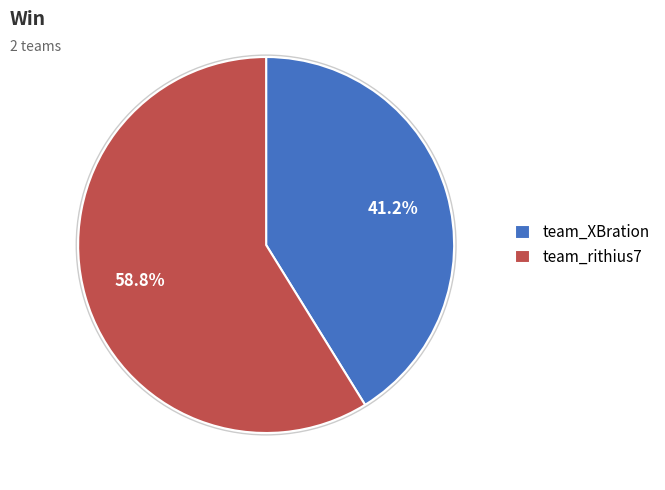

The team_rithius7 slice represents 59% of the pie. True or false?

True